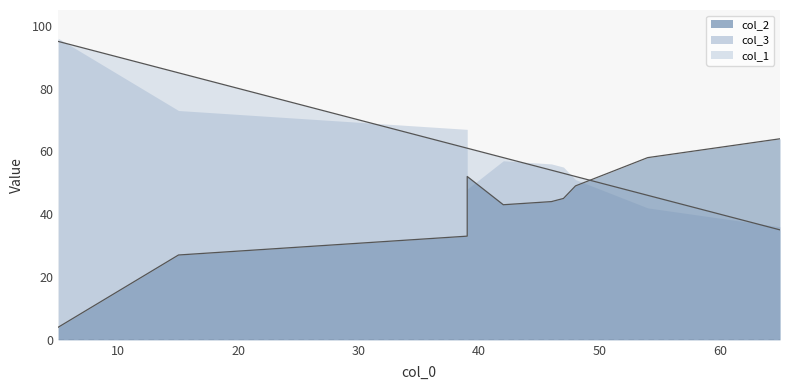

True or false: col_3 and col_1 cross at least once.

True